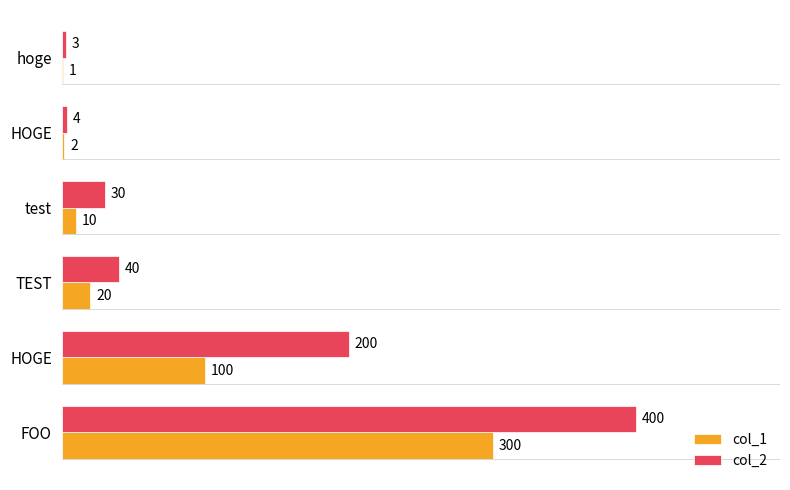

How many data points does each series have?

6